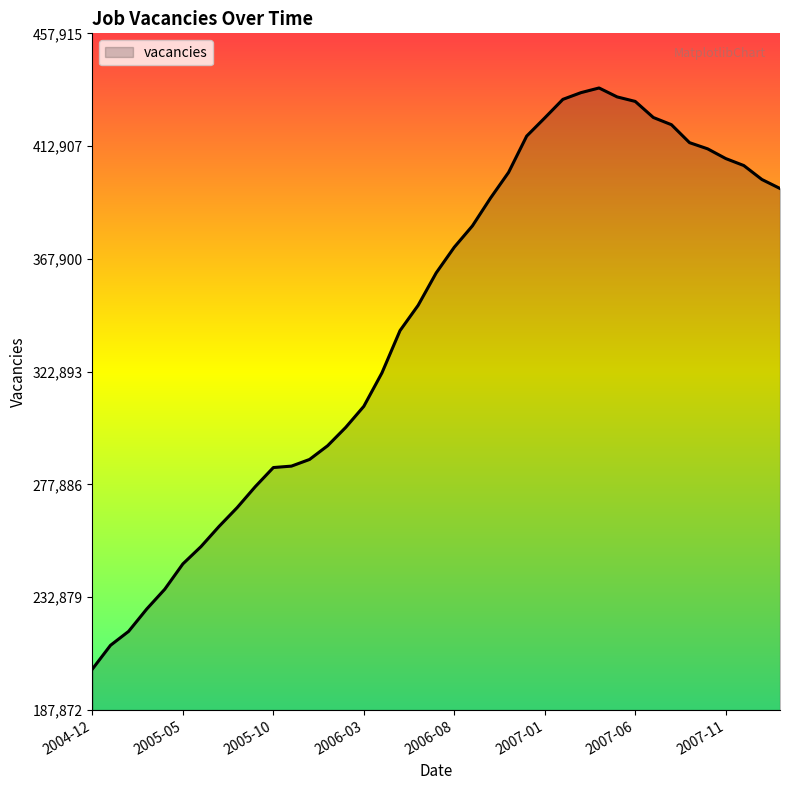

What is the greatest value displayed?

436109.6